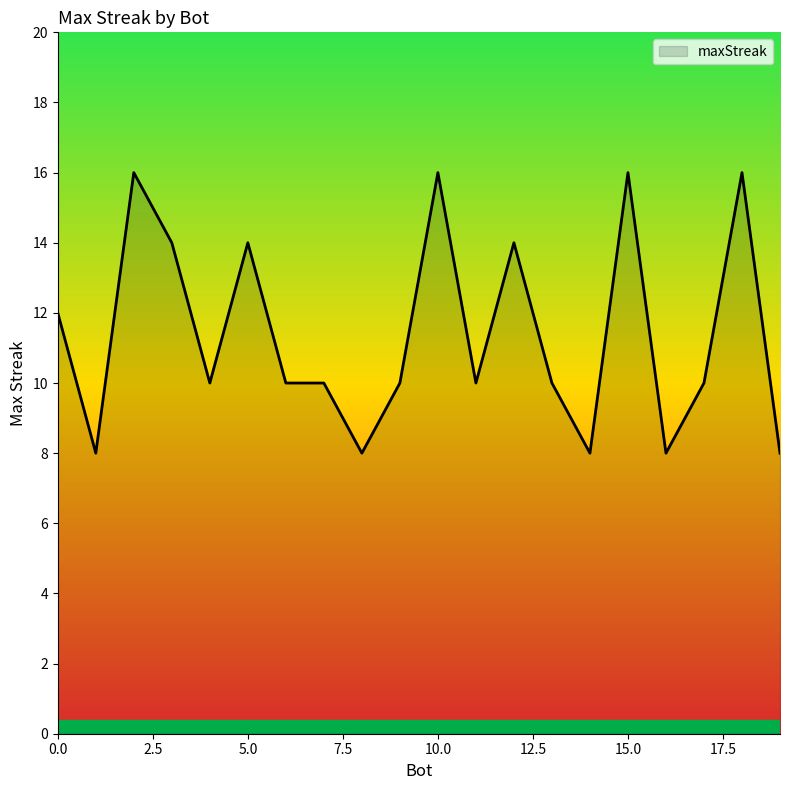

What is the smallest value displayed?

8